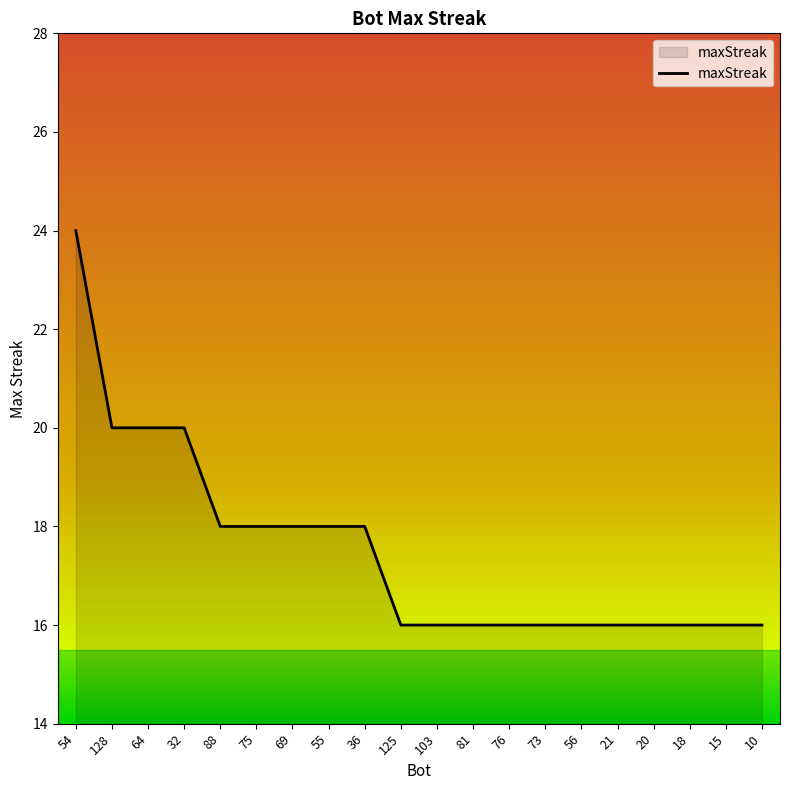

What is the smallest value displayed?

16